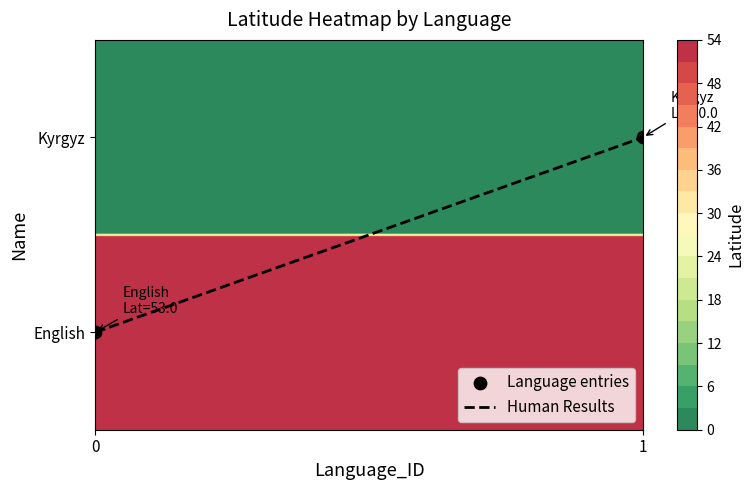

The value of Language entries at 0 is 0.2. True or false?

True